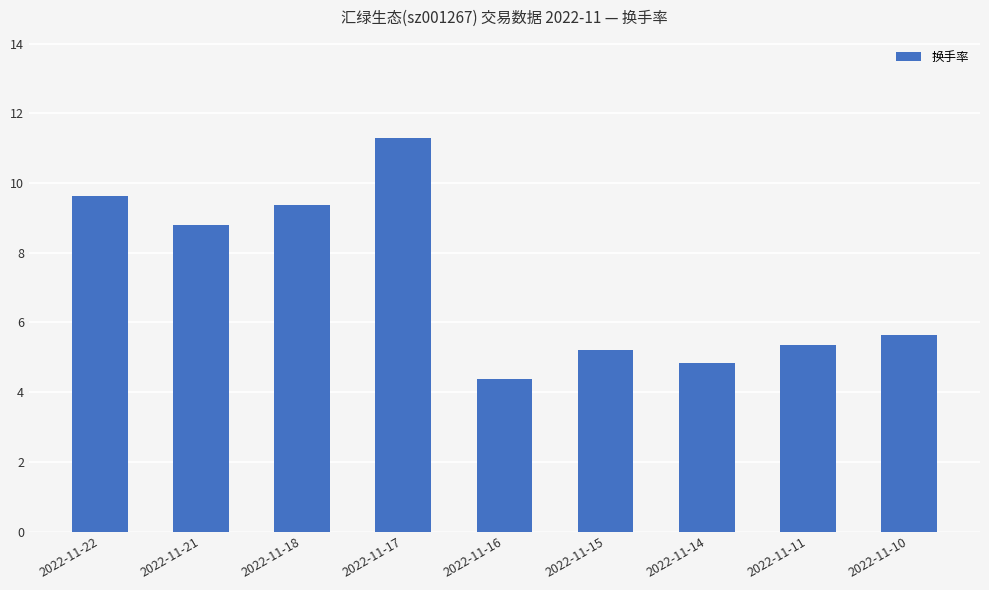

What is the difference between the maximum and minimum values?

6.9